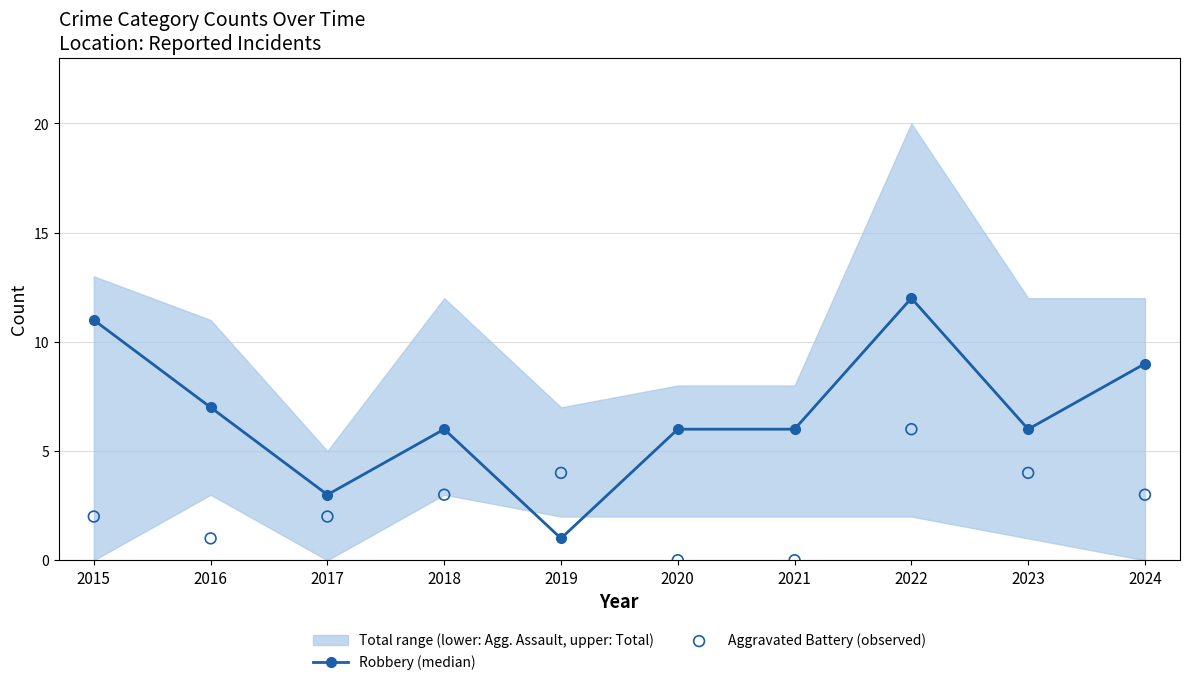

Which series has the widest spread of Y values?

Robbery (median)